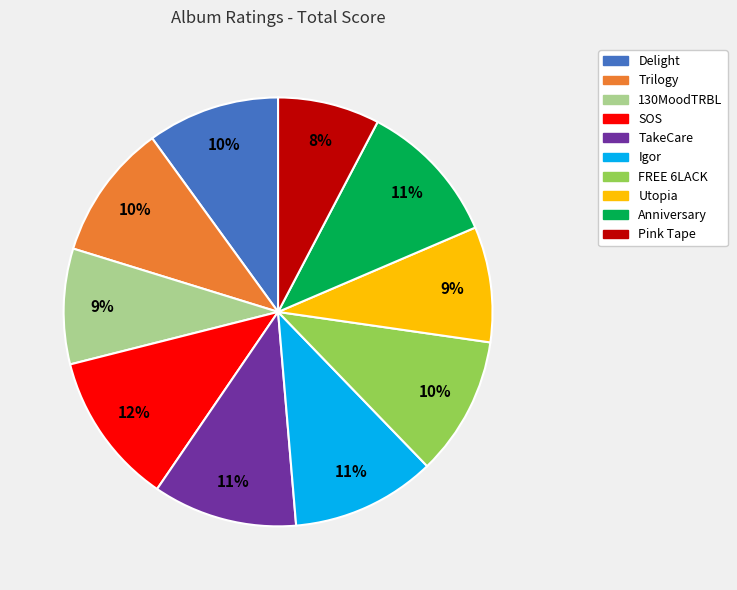

What percentage is the FREE 6LACK slice, to the nearest percent?

10%